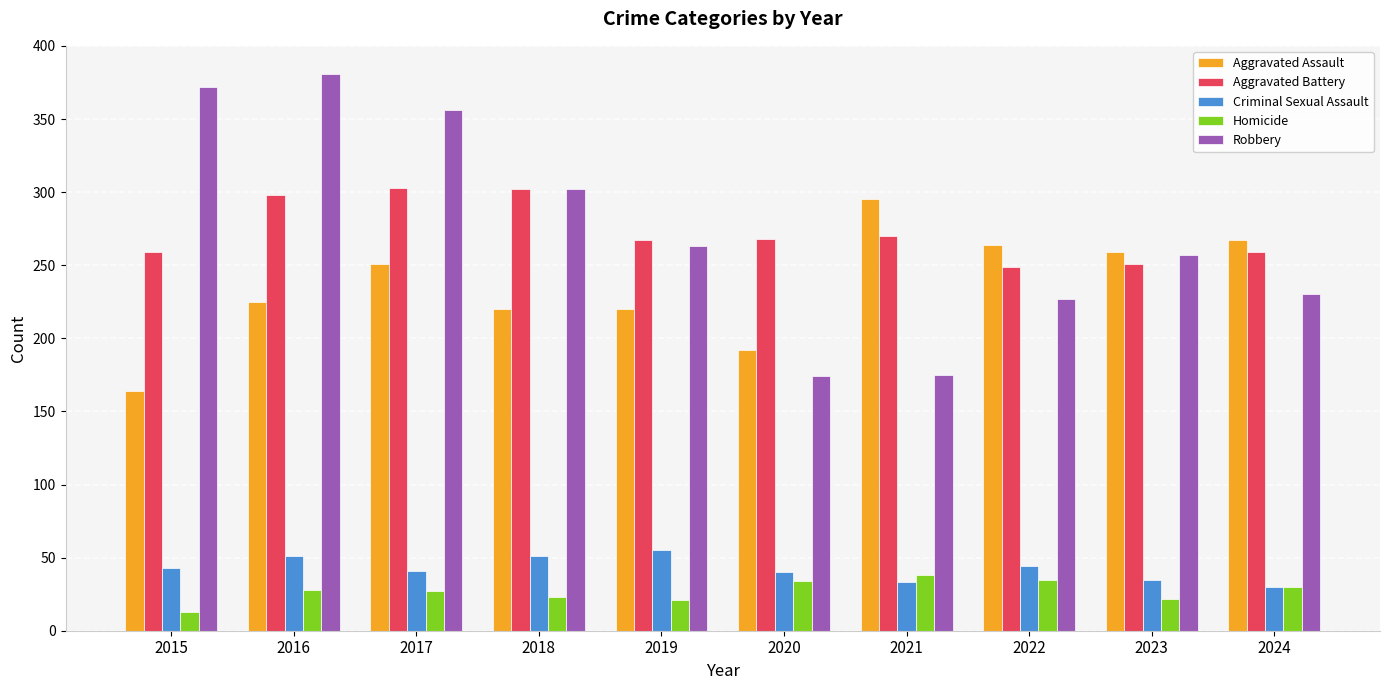

The Robbery series shows 86 at 2016. True or false?

False